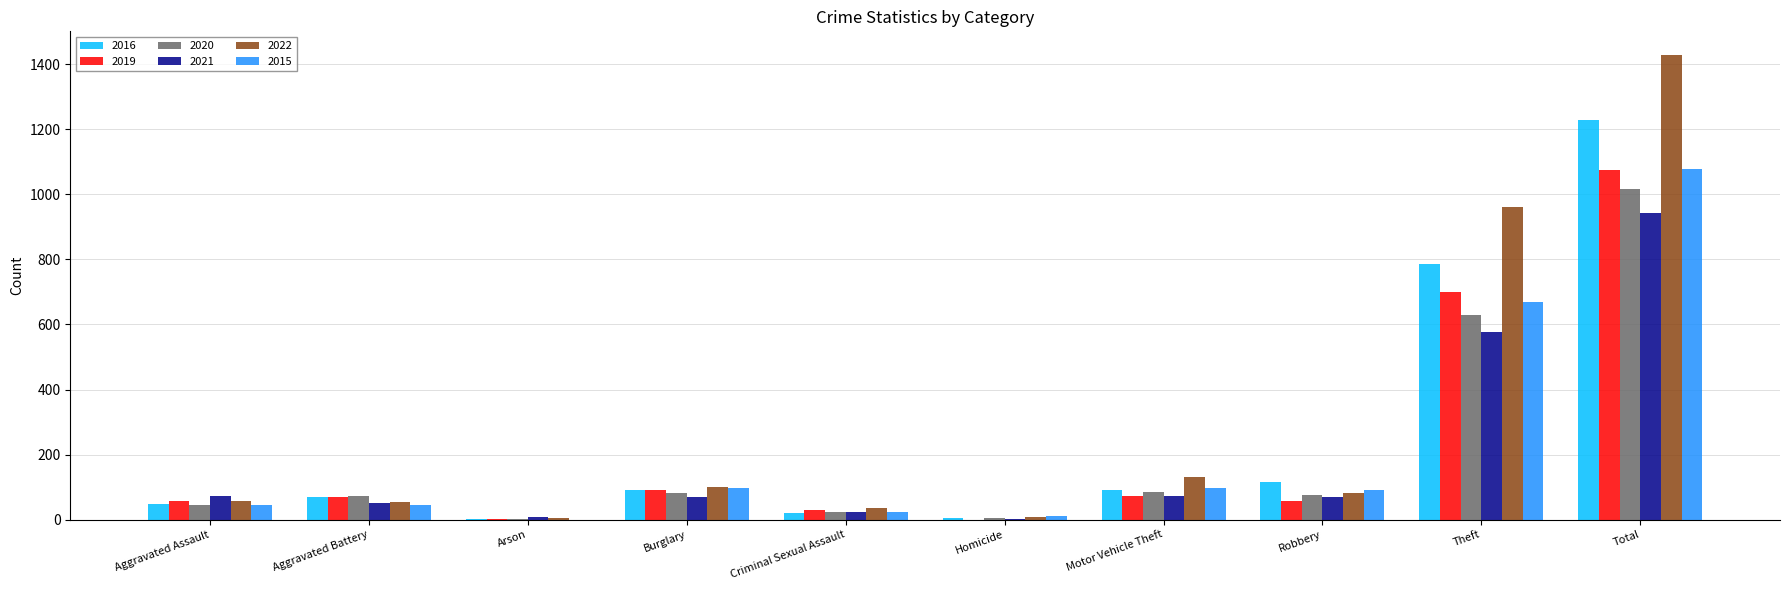

What is the difference between the 2015 values at Criminal Sexual Assault and Total?

1056